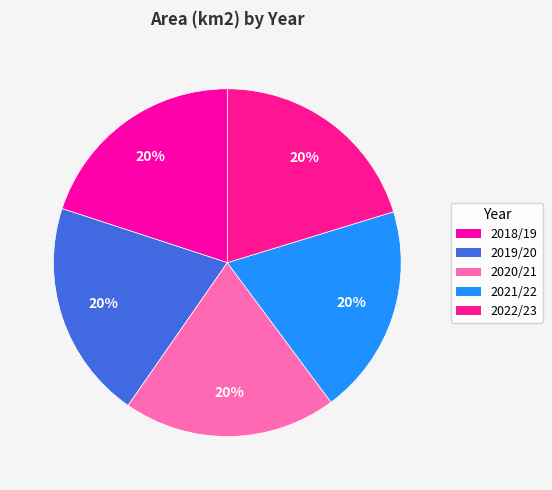

Does any single category account for the majority?

No